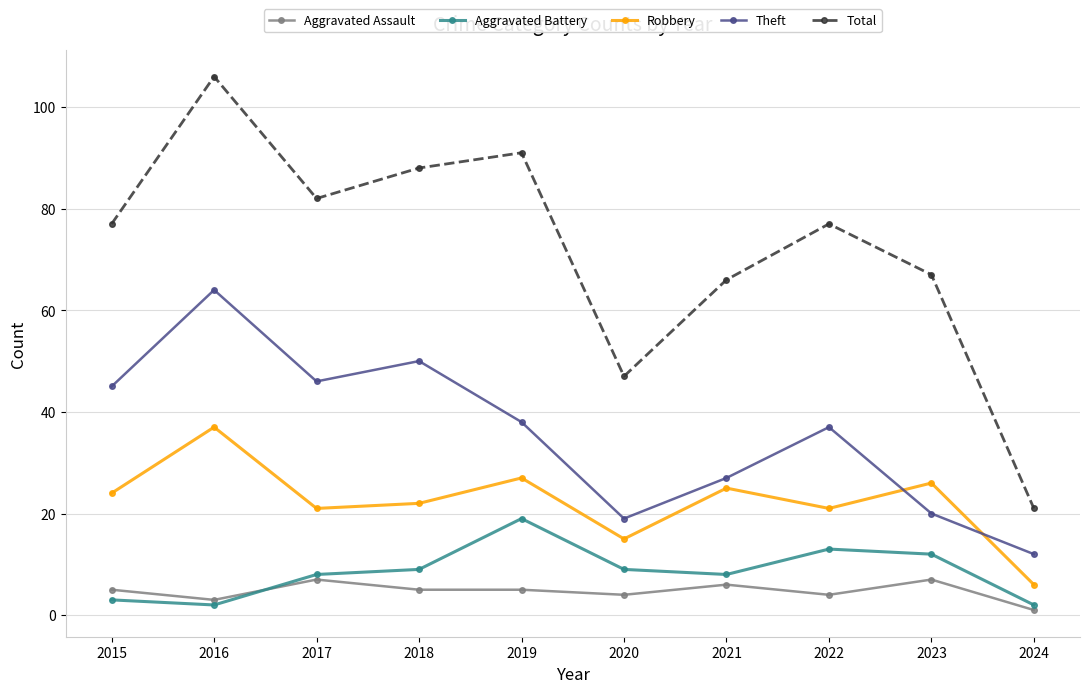

True or false: Aggravated Battery has more than 1 interior local peaks.

True